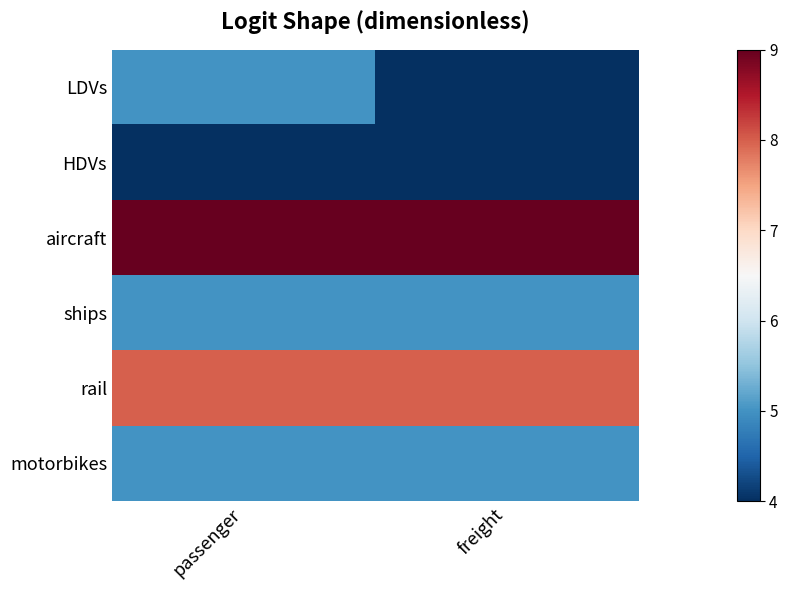

At passenger, list the series in order from largest to smallest.

aircraft, rail, LDVs, ships, motorbikes, HDVs